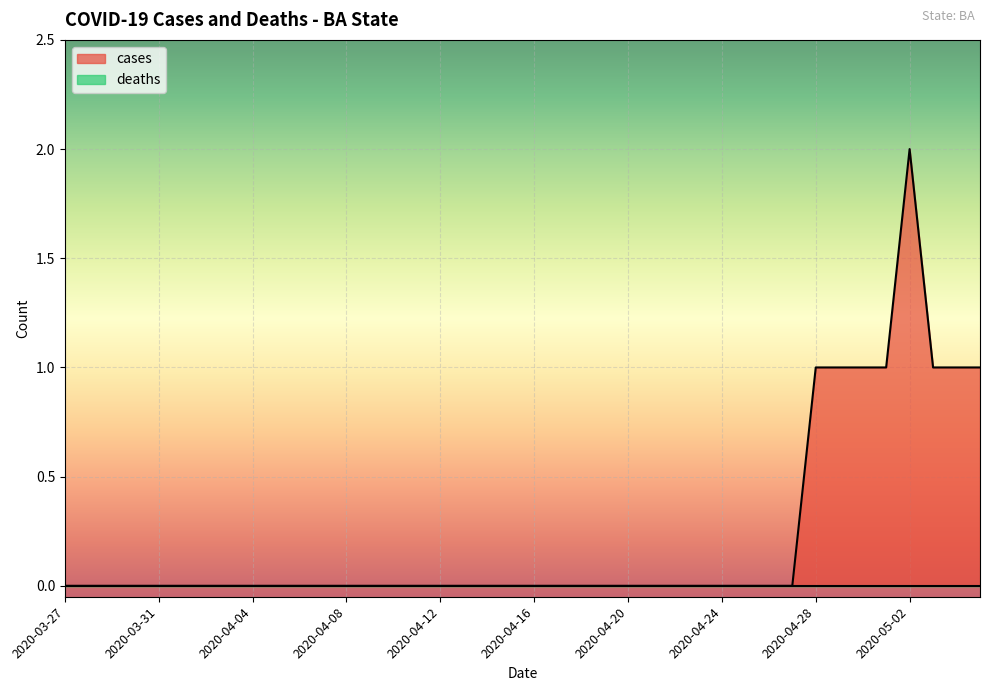

How many points are higher than both their immediate neighbors (excluding endpoints)?

1